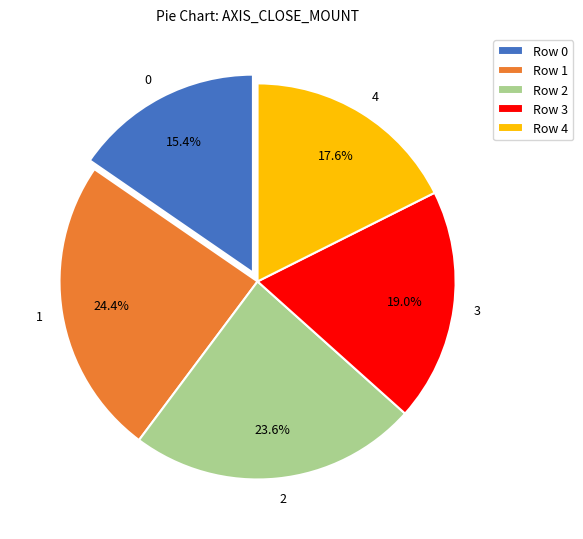

What percentage is the 2 slice, to the nearest percent?

24%